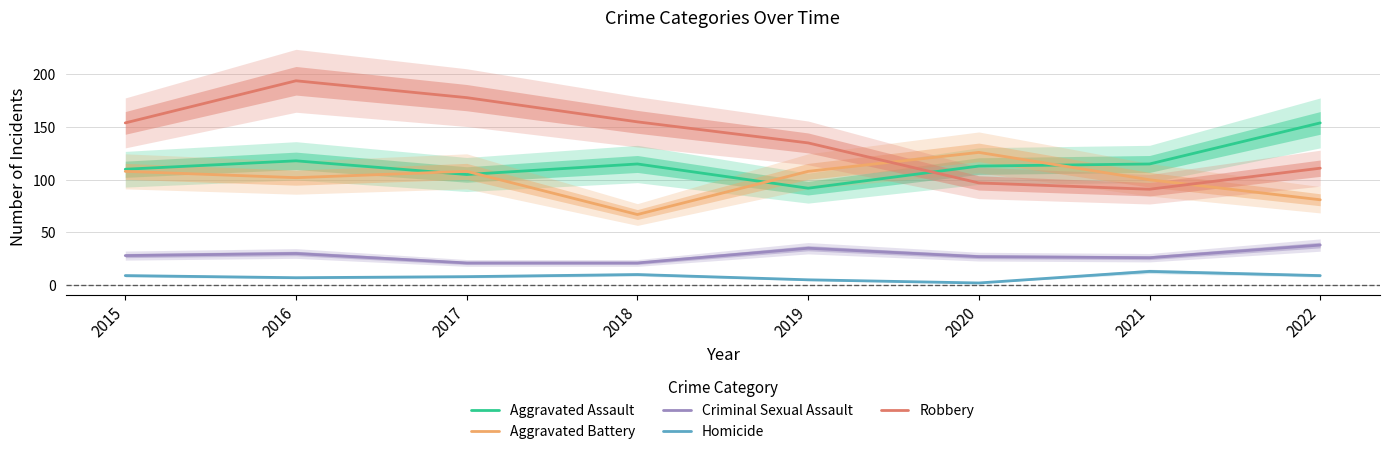

Rank the series by their maximum value, from lowest to highest.

Homicide, Criminal Sexual Assault, Aggravated Battery, Aggravated Assault, Robbery